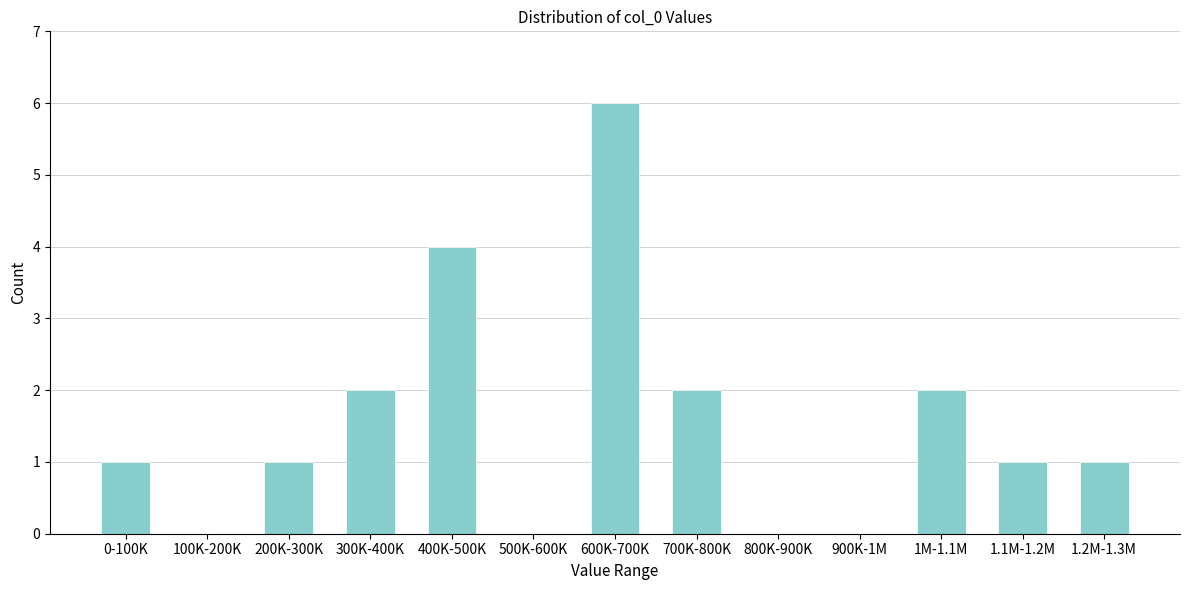

Reading left to right, extract all data points from this chart.

0-100K=1	100K-200K=0	200K-300K=1	300K-400K=2	400K-500K=4	500K-600K=0	600K-700K=6	700K-800K=2	800K-900K=0	900K-1M=0	1M-1.1M=2	1.1M-1.2M=1	1.2M-1.3M=1